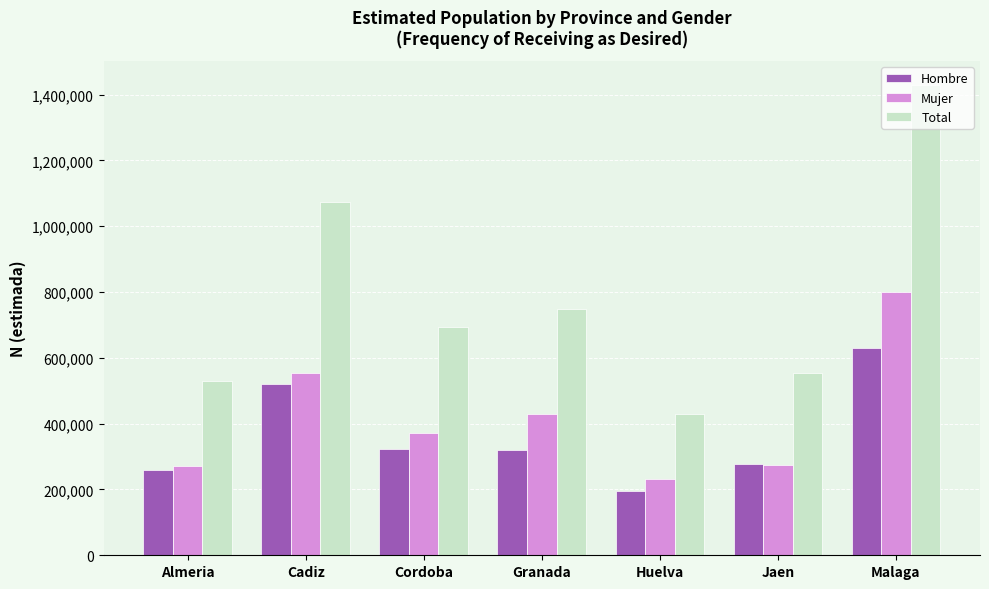

How many data points does each series have?

7